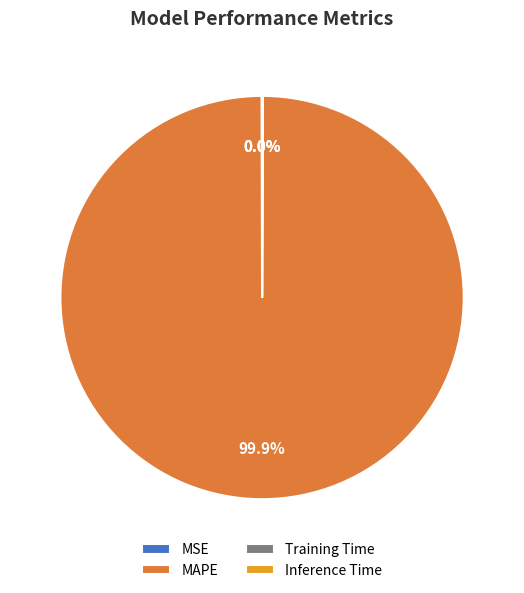

Which category has the biggest portion of the pie?

MAPE